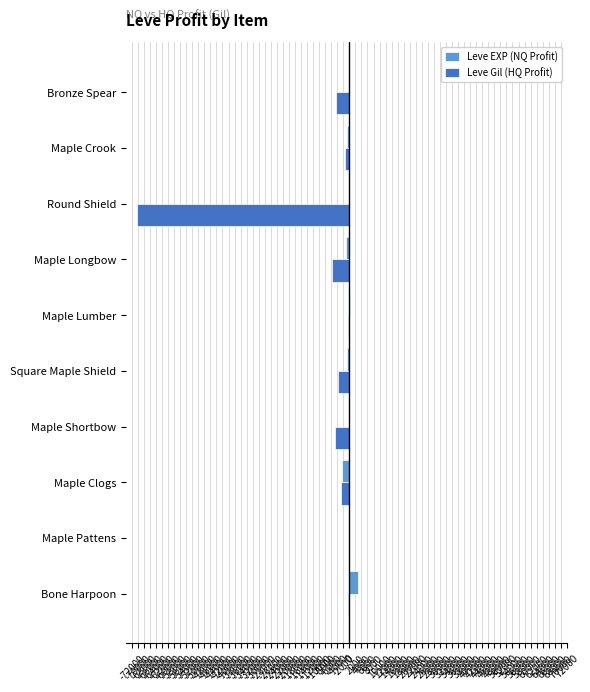

What is the sum of all Leve EXP (NQ Profit) values?

-2509.9